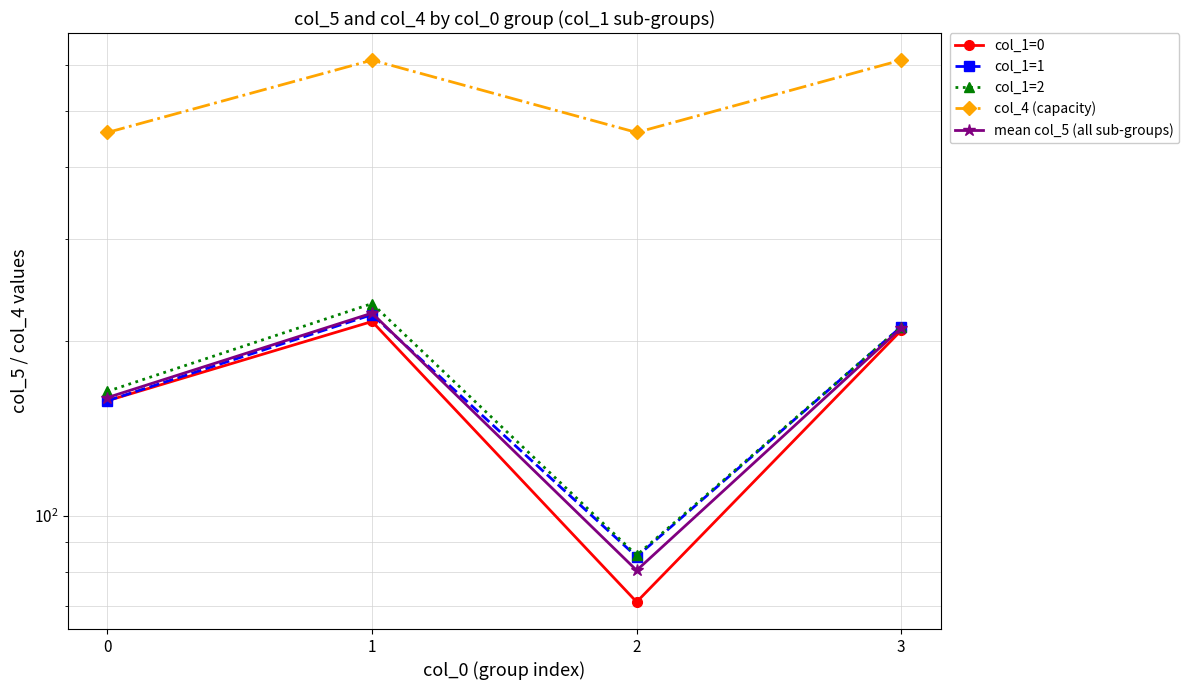

What is the value of the col_1=1 point at the 4th from the left?

212.0